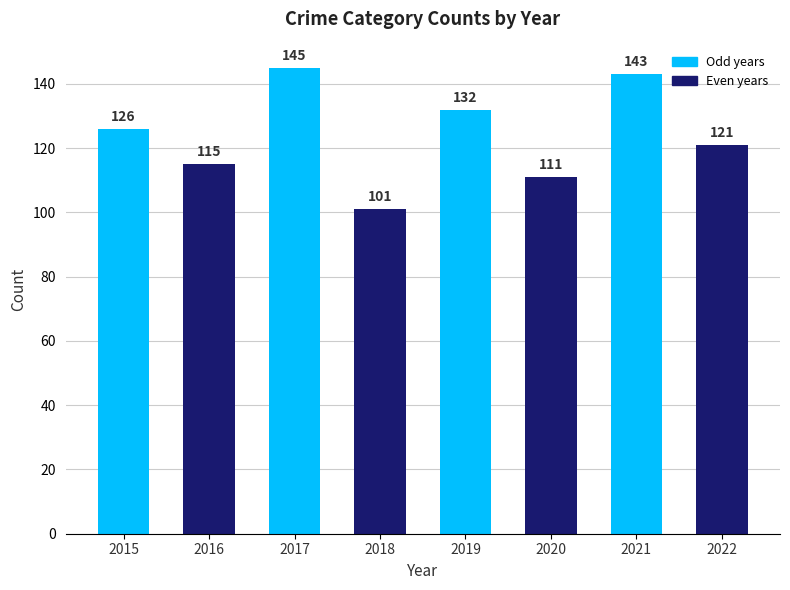

What is the average value?

124